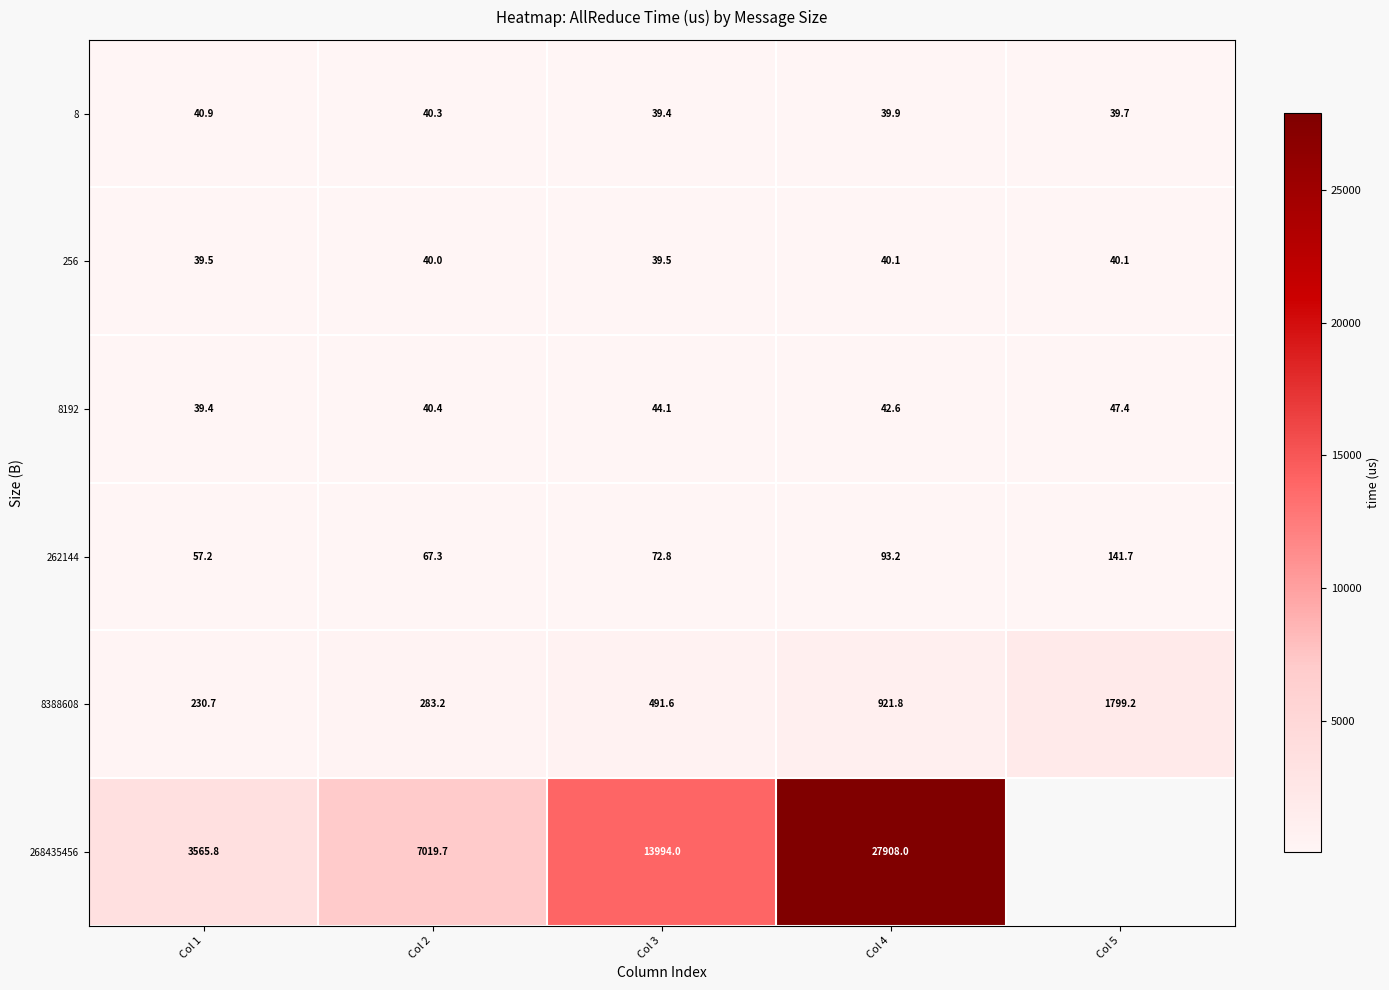

Is the value of 268435456 at Col 4 greater than the value of 262144 at Col 1?

Yes